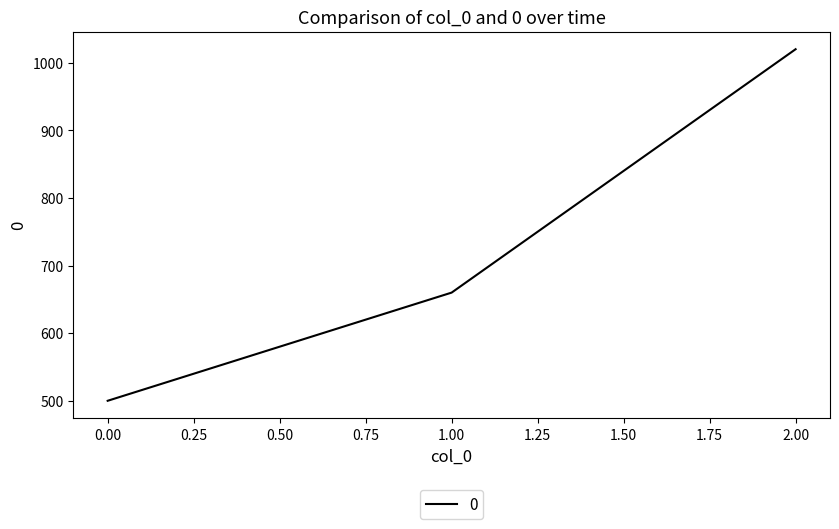

Between 1.00 and 0.00, which is larger?

1.00